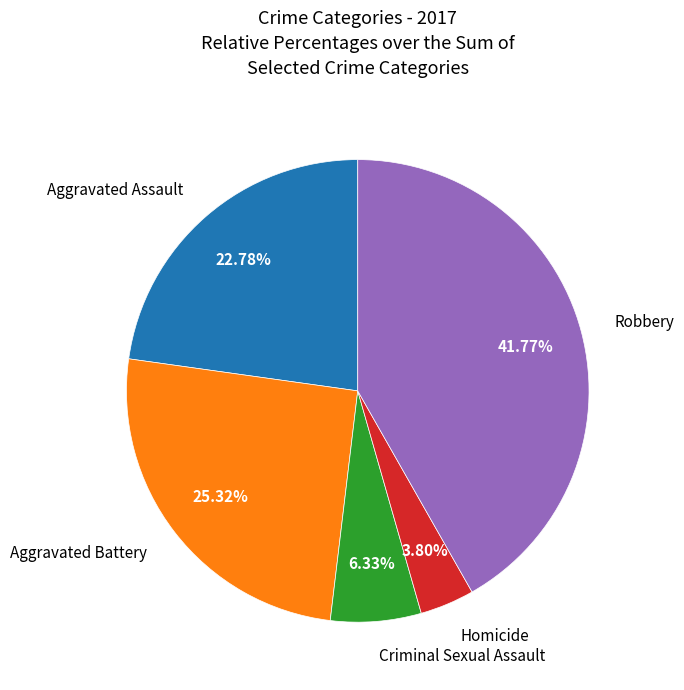

What percentage is the Criminal Sexual Assault slice, to the nearest percent?

6%